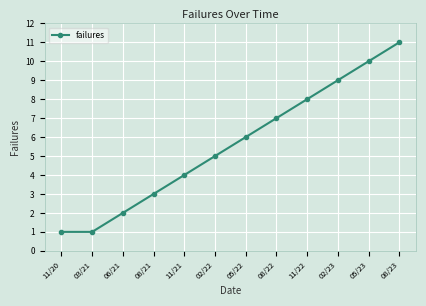

What position from the left is 03/21?

2